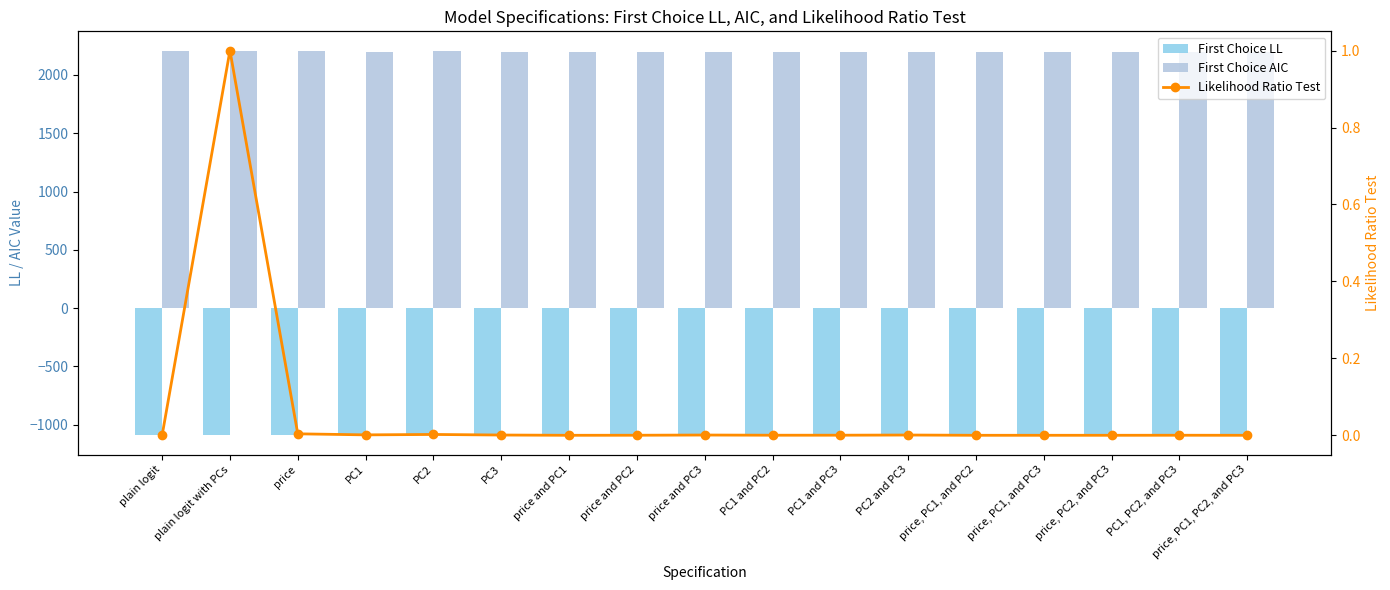

At which label is First Choice LL closest to -1085?

PC1